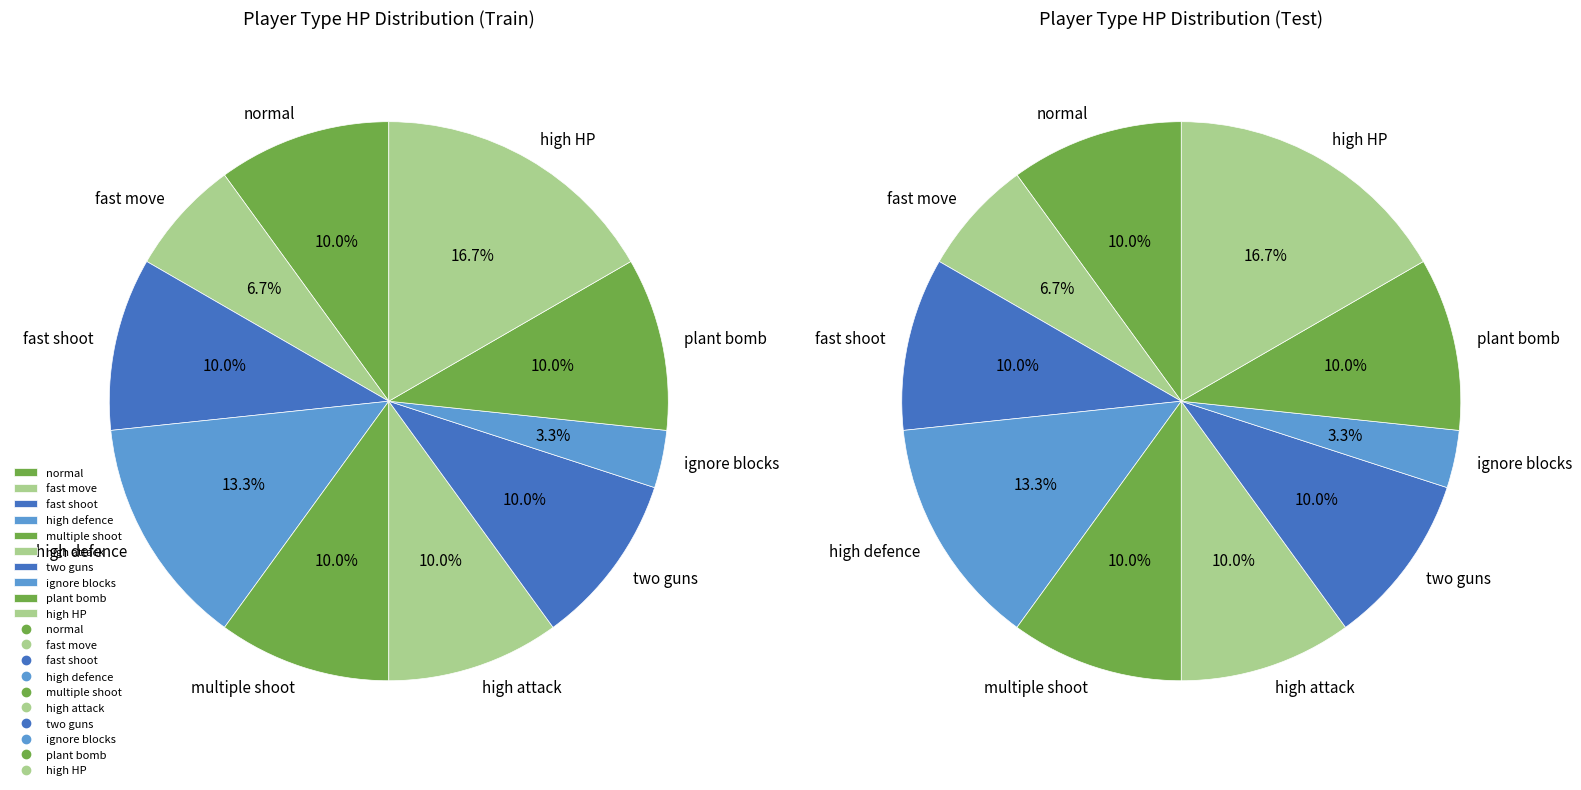

Which slice is the smallest?

ignore blocks